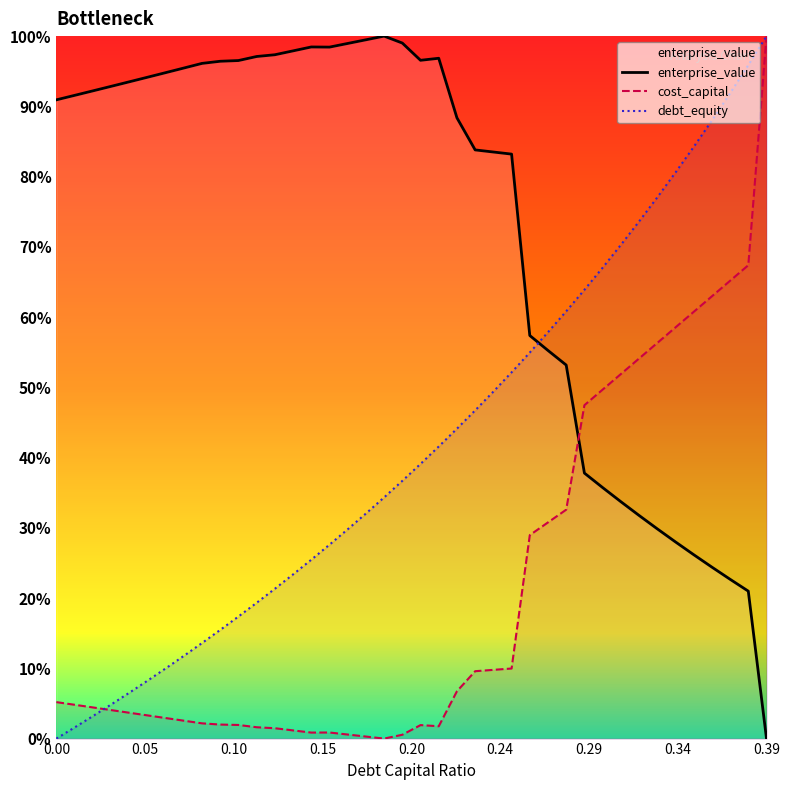

Which series changed the most between 0.08 and 0.09?

debt_capital